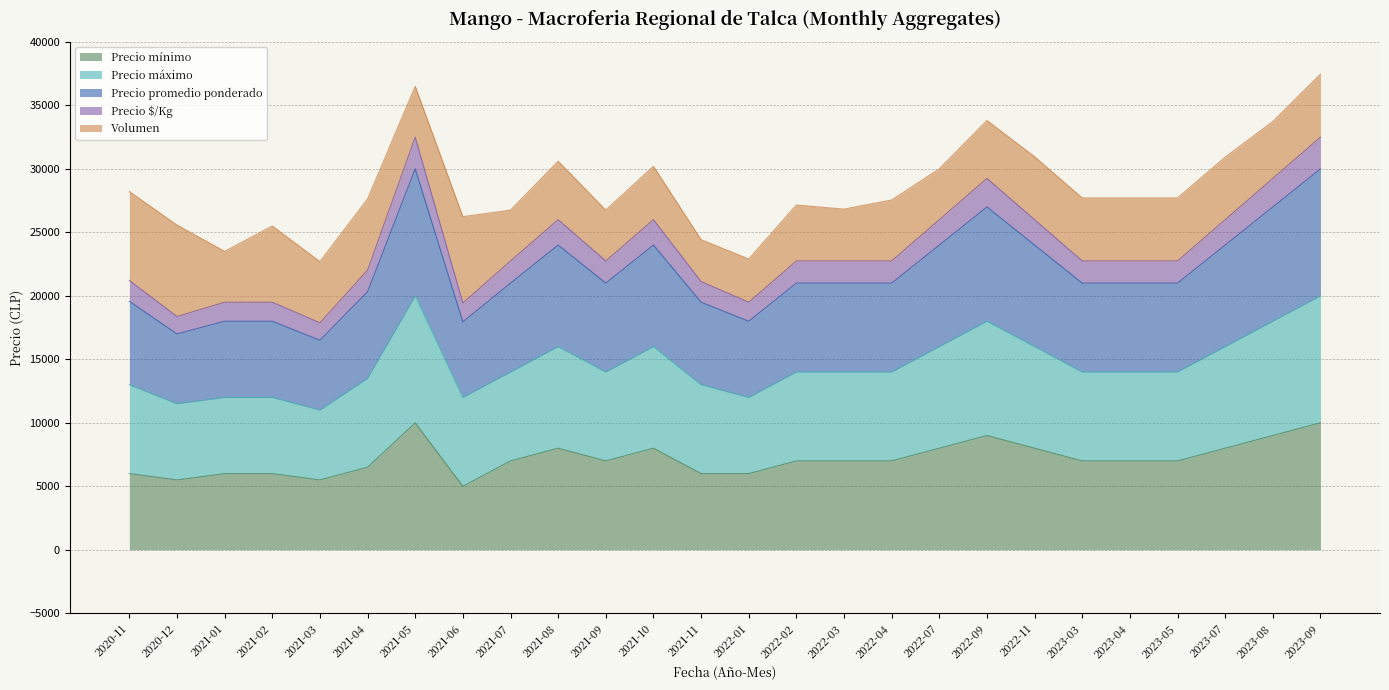

What is the maximum value for Precio mínimo?

10000